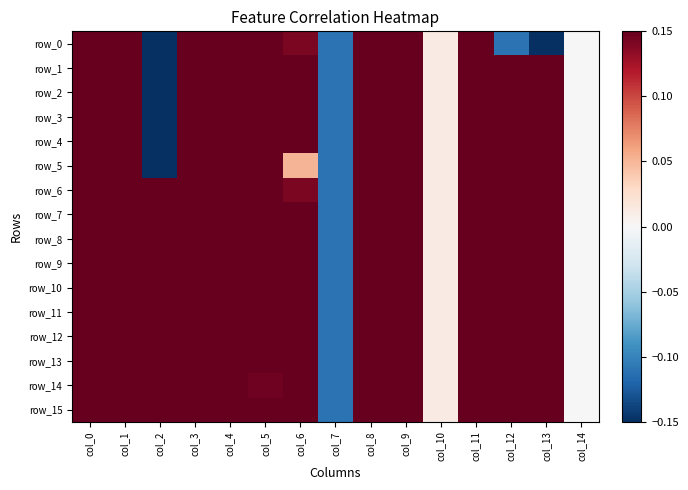

What is the sum of all row_8 values?

4.8